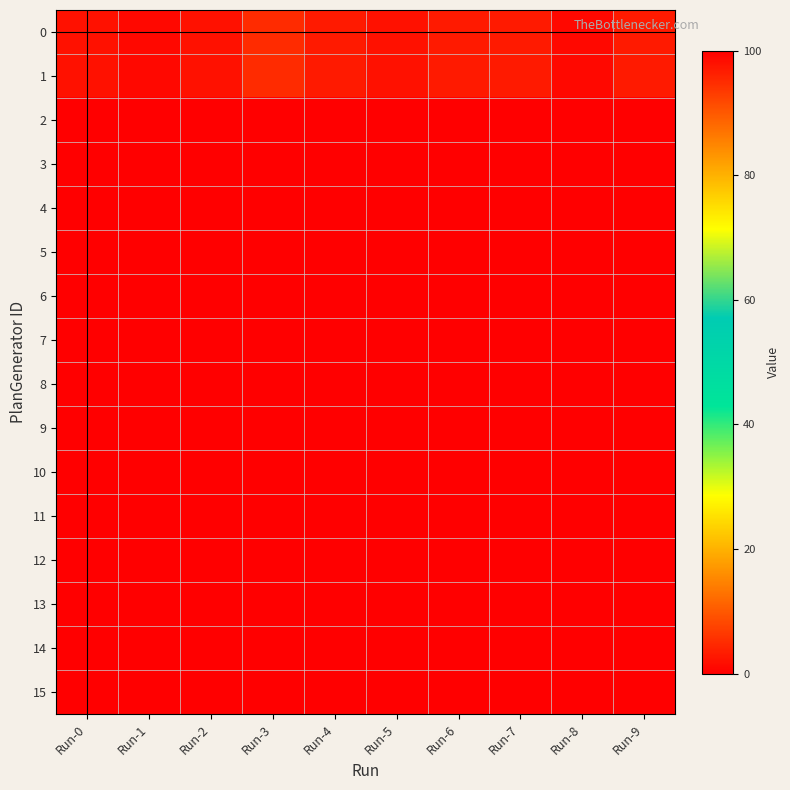

What is the total value across all series at Run-2?

100